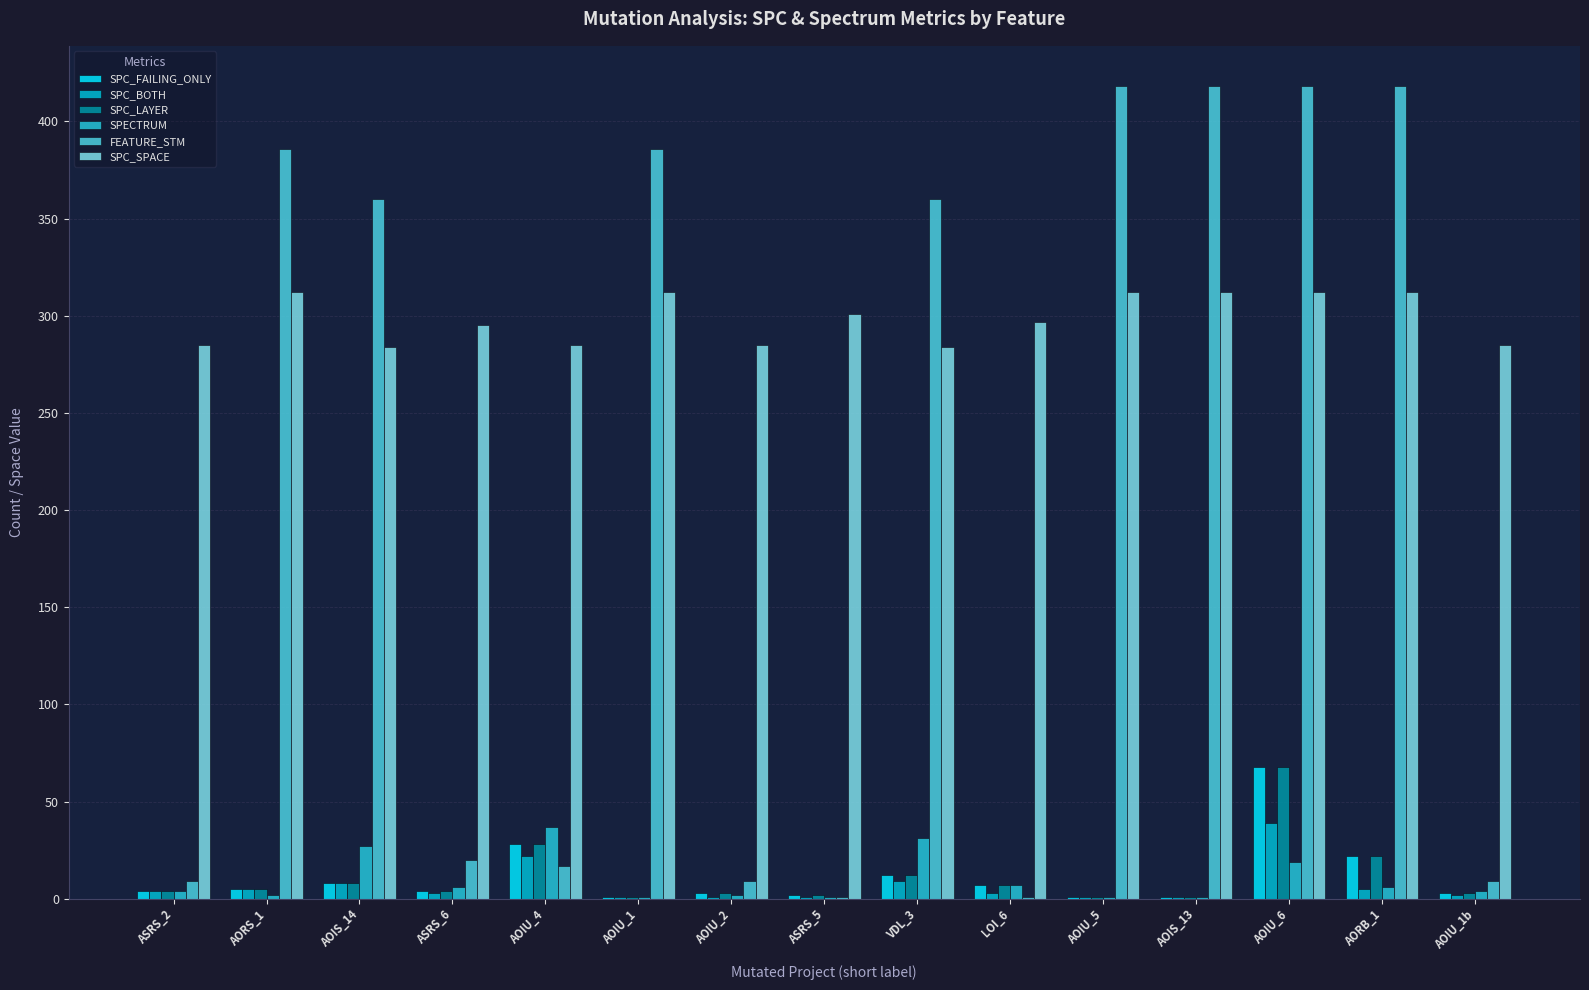

At which label does SPECTRUM reach its minimum?

AOIU_1